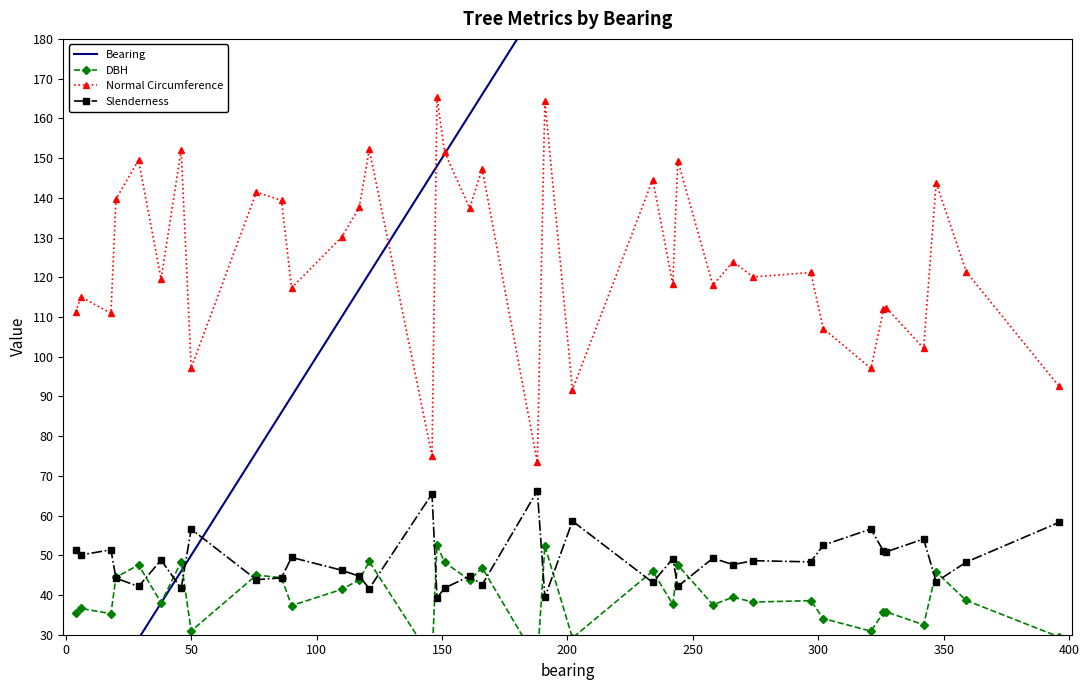

True or false: Slenderness has more than 2 points higher than both neighbors.

True